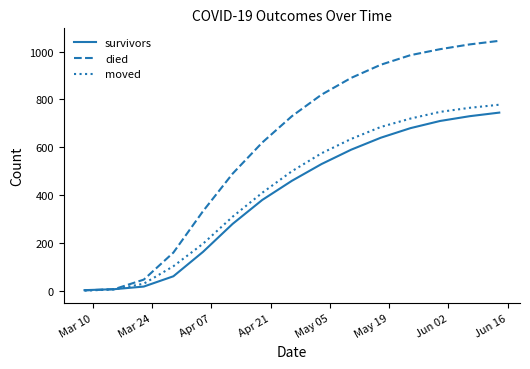

Which series has the largest range (max minus min)?

died